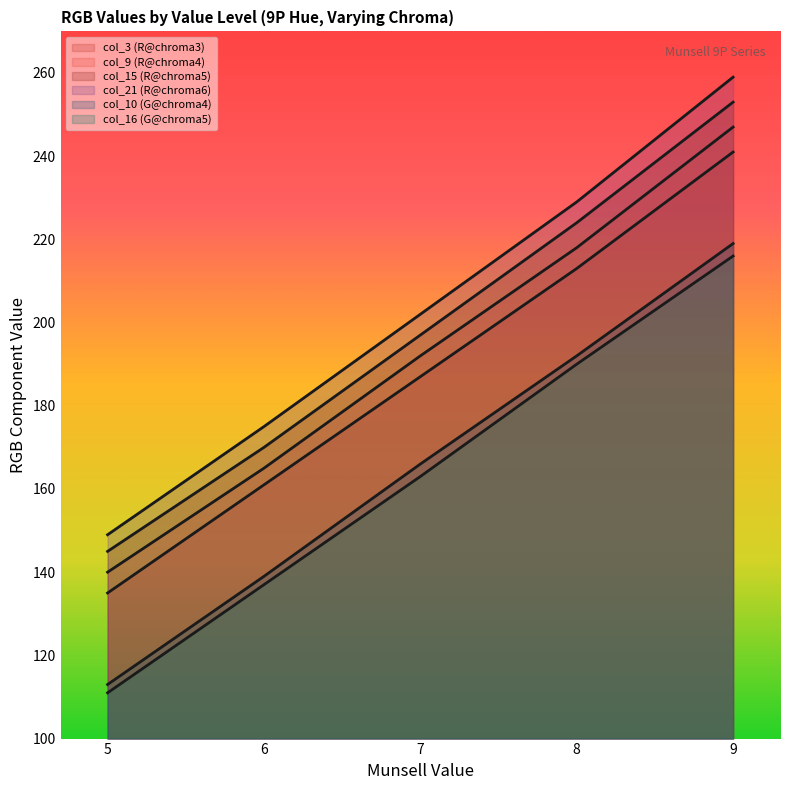

How many lines are shown in the chart?

6